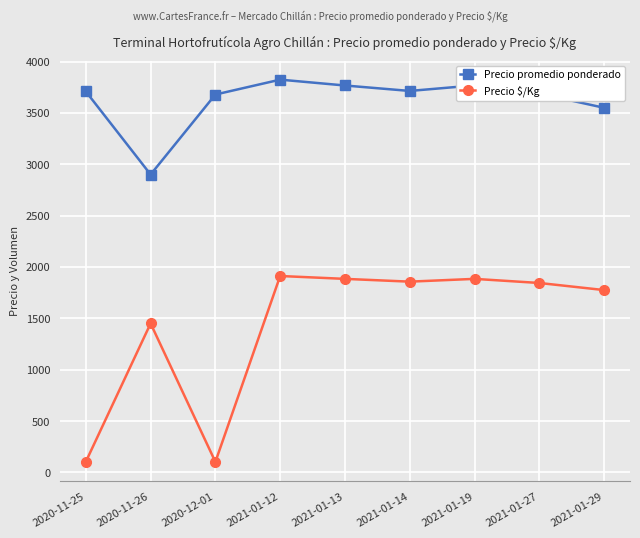

What is the difference between the maximum and minimum values in the Precio promedio ponderado series?

924